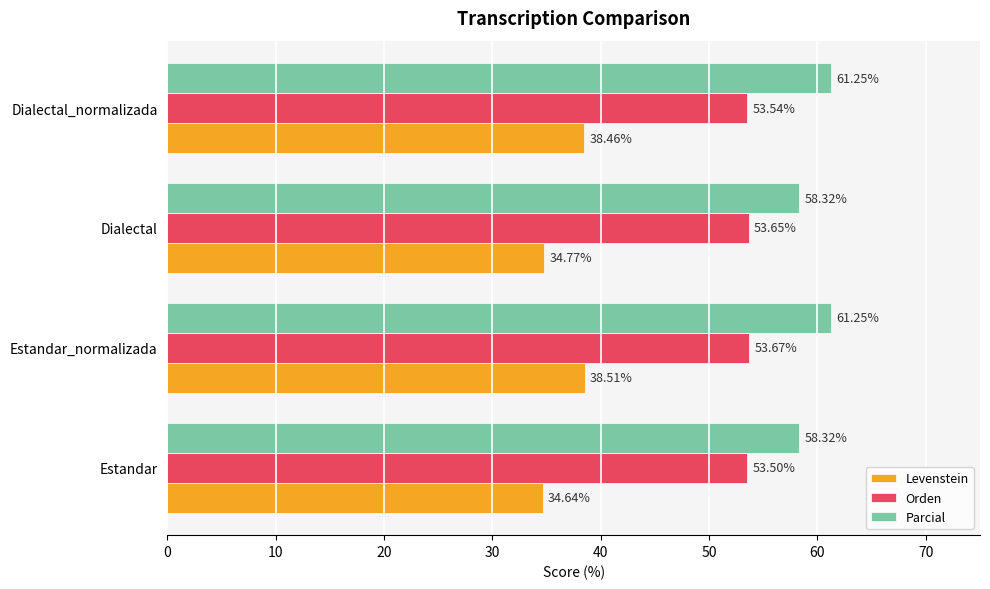

Rank the categories by Orden value from lowest to highest.

Estandar, Dialectal_normalizada, Dialectal, Estandar_normalizada